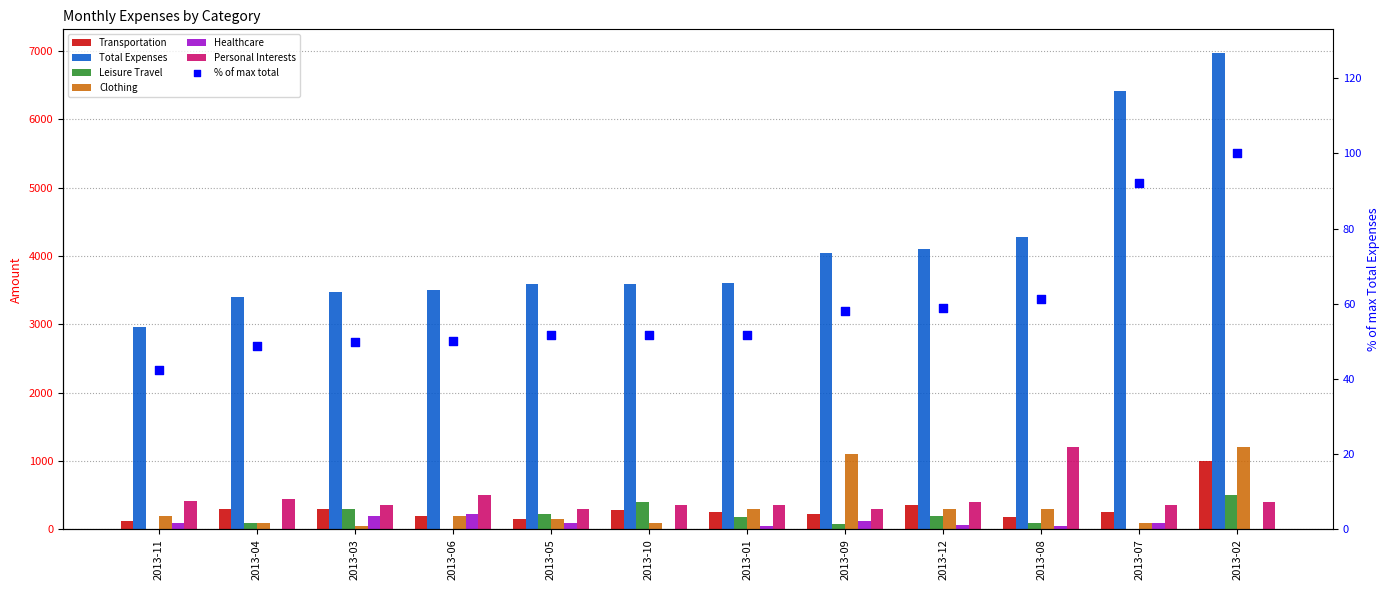

Which series has the largest total across all categories?

Total Expenses